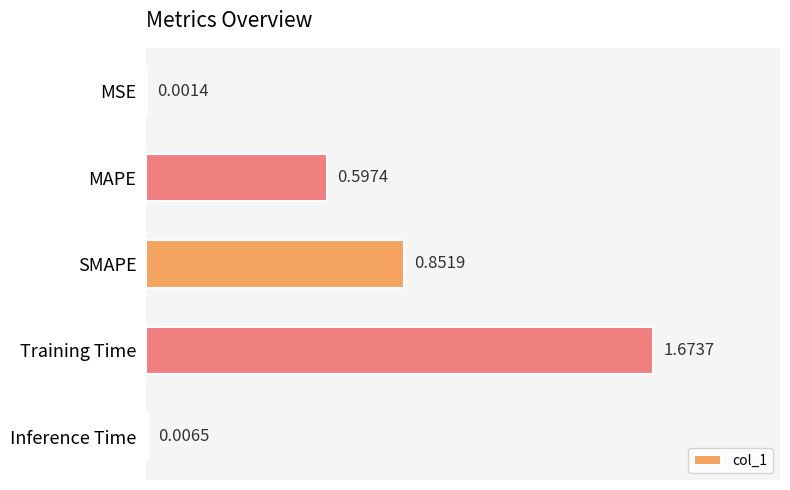

At which label is the value closest to 0?

MSE